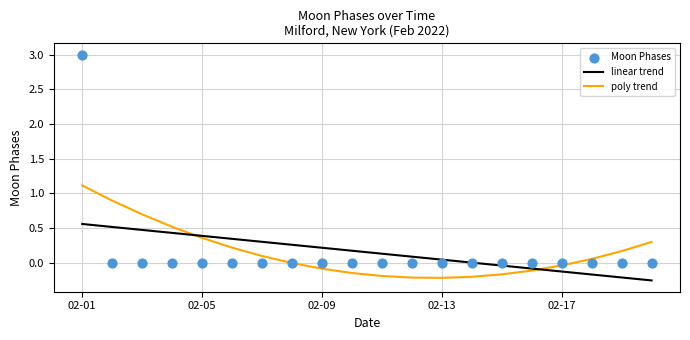

What are all the series names shown in the legend?

linear trend, poly trend, Moon Phases